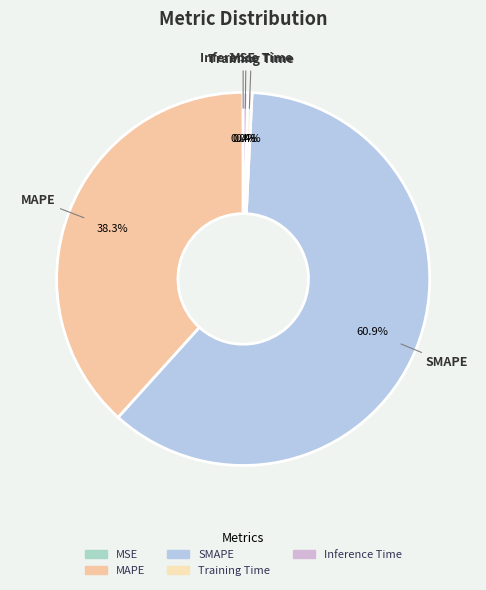

True or false: SMAPE accounts for 61% of the total.

True